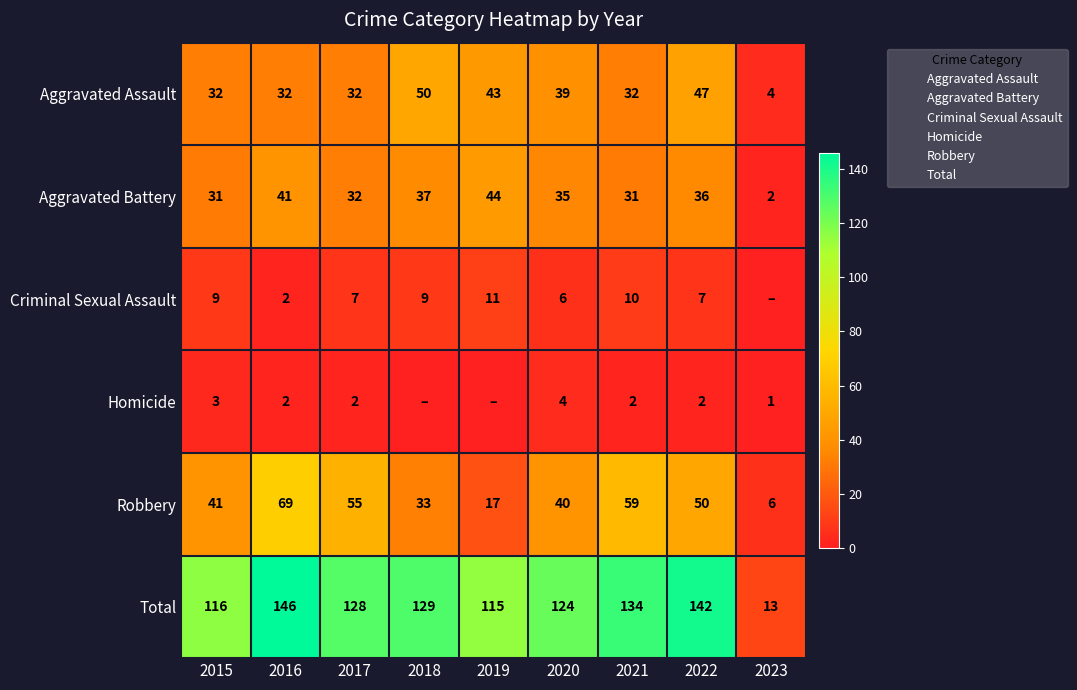

Where is Robbery nearest to the value 37?

2020